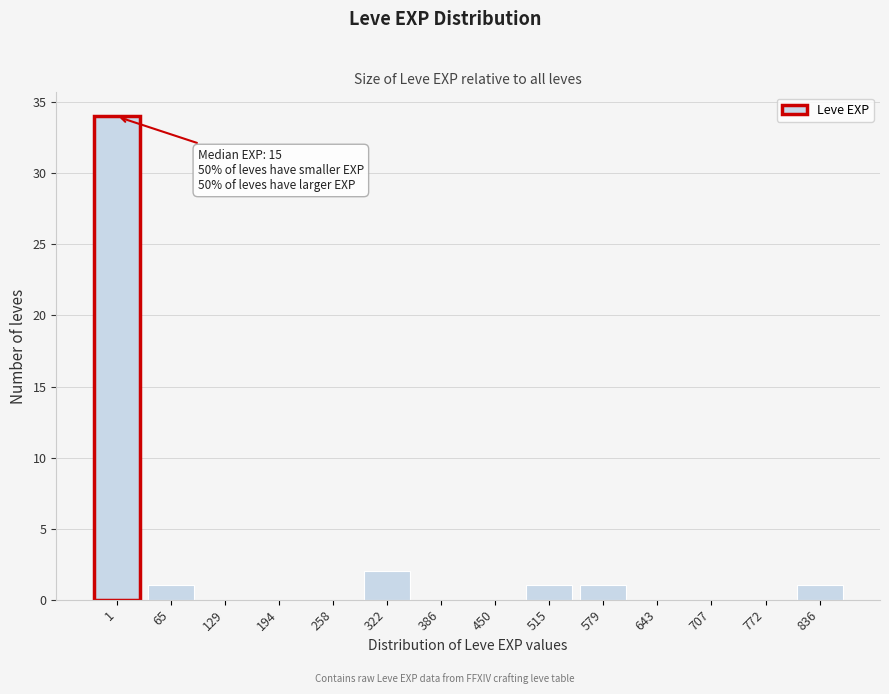

Reading left to right, transcribe all the data shown in this chart.

1=34	65=1	129=0	194=0	258=0	322=2	386=0	450=0	515=1	579=1	643=0	707=0	772=0	836=1